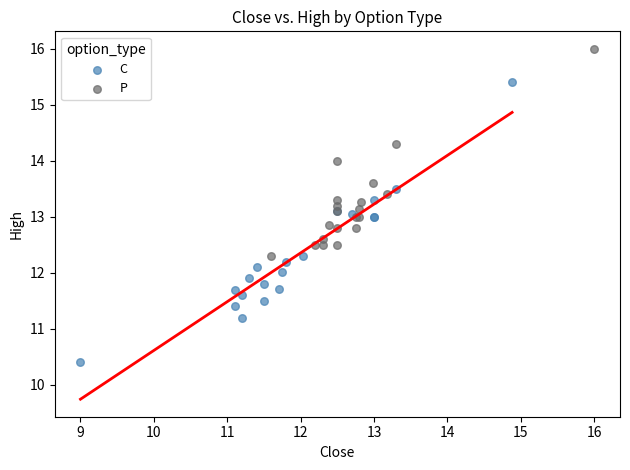

Which series reaches the maximum Y coordinate?

P